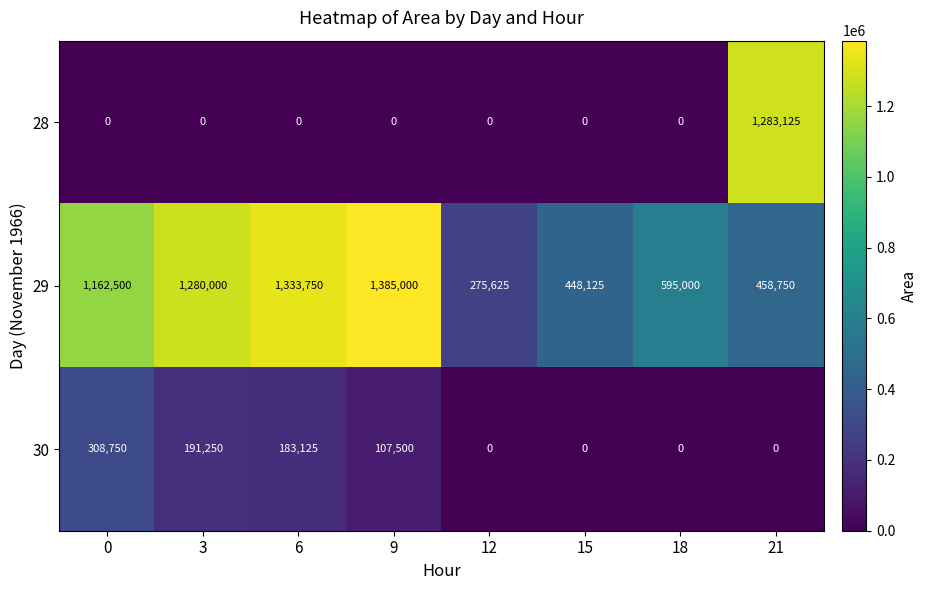

Which series changed the most between 12 and 21?

28